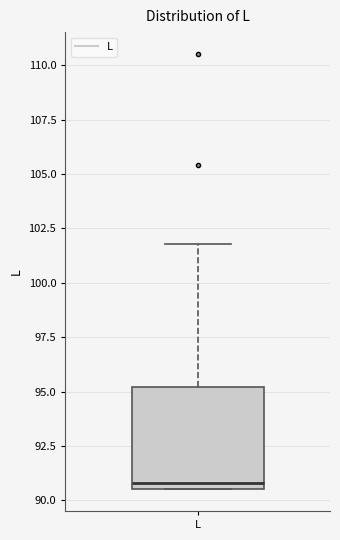

Where is the upper edge of the box for L on the y-axis? The values are not printed on the chart, so give them approximately, as read against the axis.

95.0